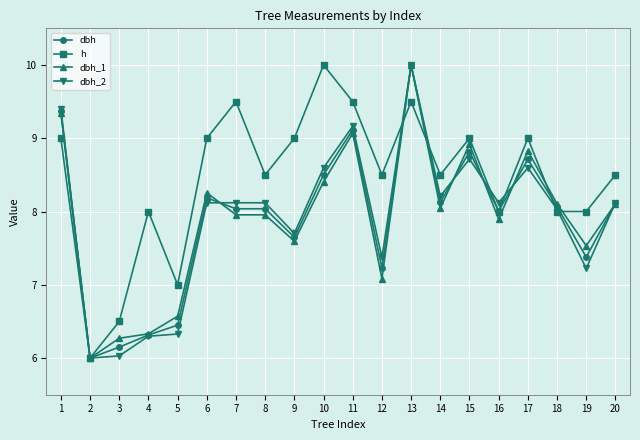

What is the average value of the dbh_2 series?

7.9